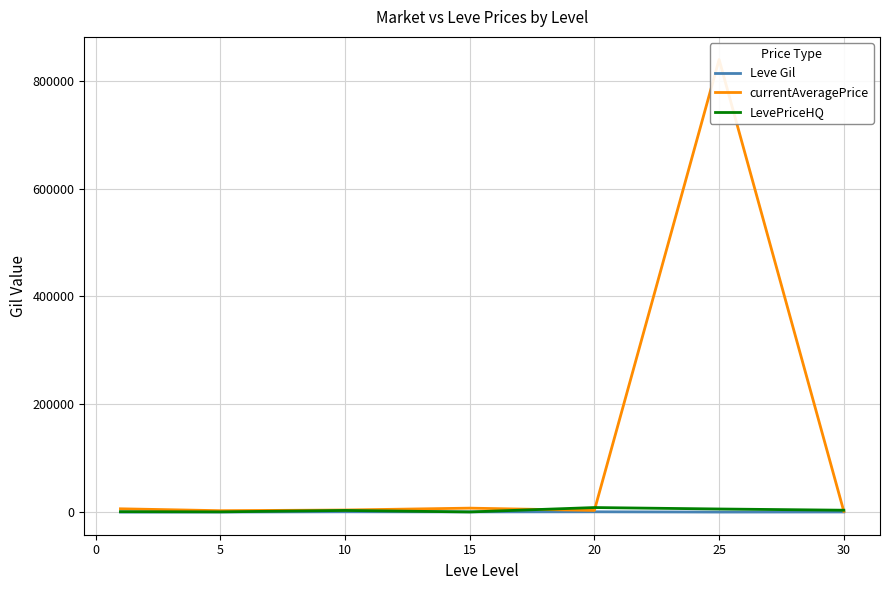

Reading left to right, extract all data points from this chart.

Leve Gil: 232.5	363.3	803.3	620.0	770.0	296.7	486.8
currentAveragePrice: 6351.3	2834.3	4075.3	7558.2	3318.0	839165.3	1537.5
LevePriceHQ: 1000.3	667.0	3300.0	502.8	8666.7	5981.2	3725.0